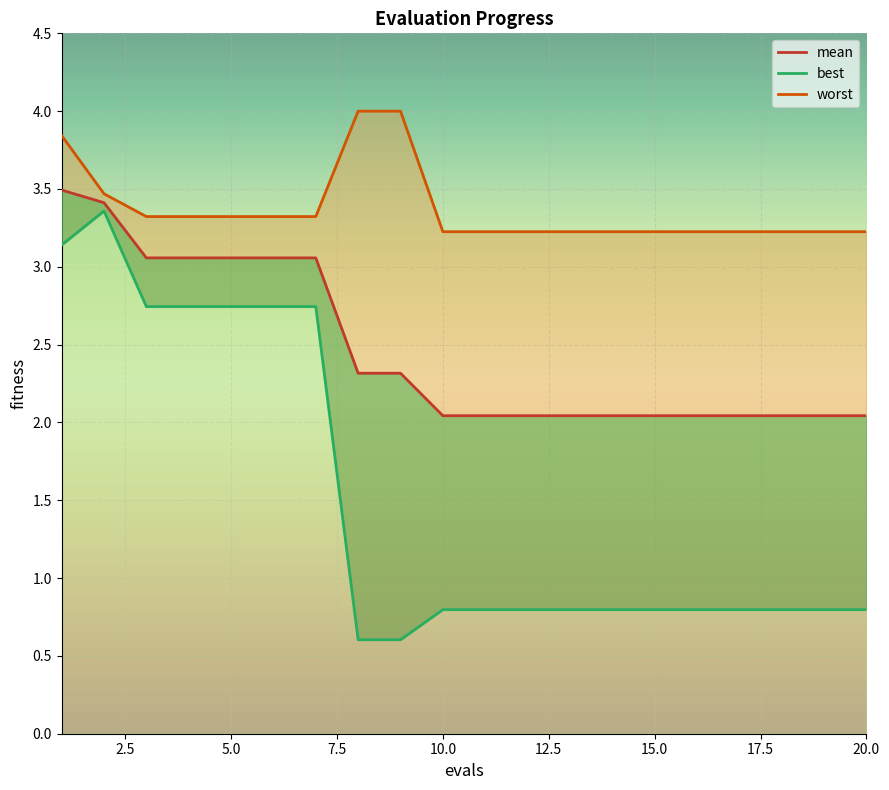

Is it true that the value at 10 is 3.0?

False